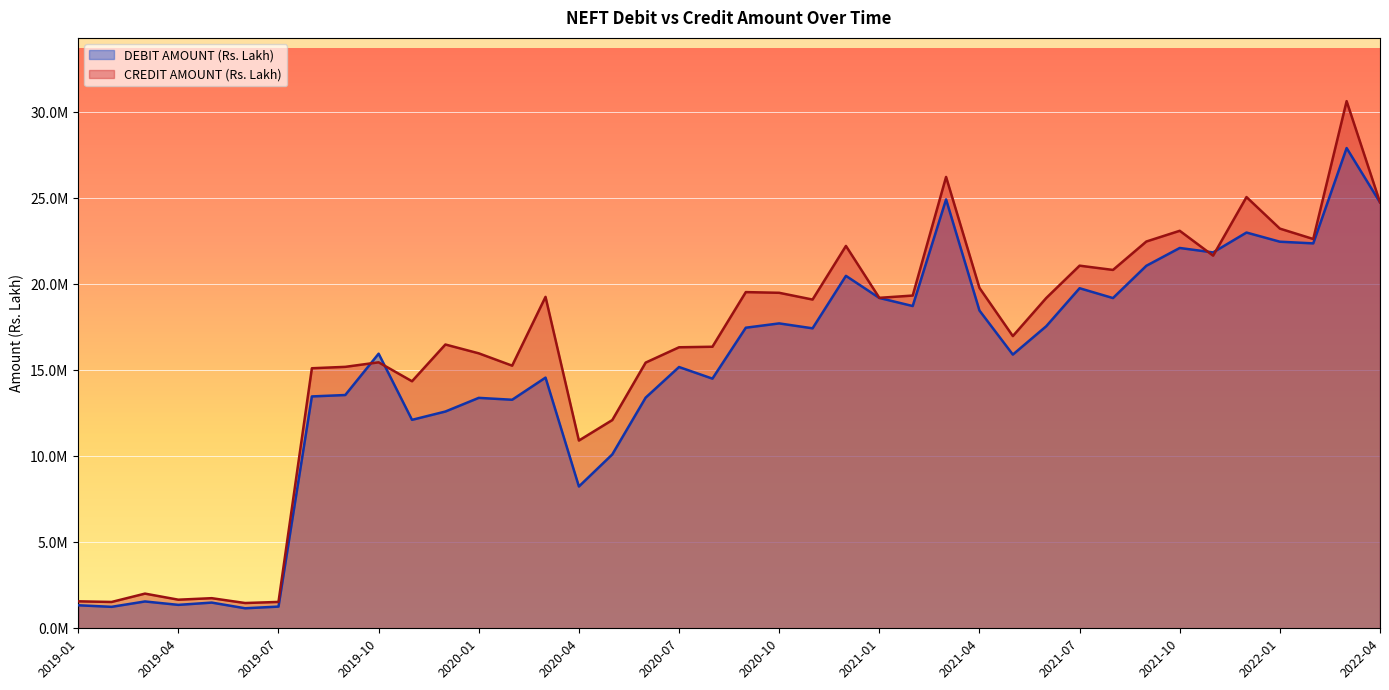

How many categories are shown in the chart?

40